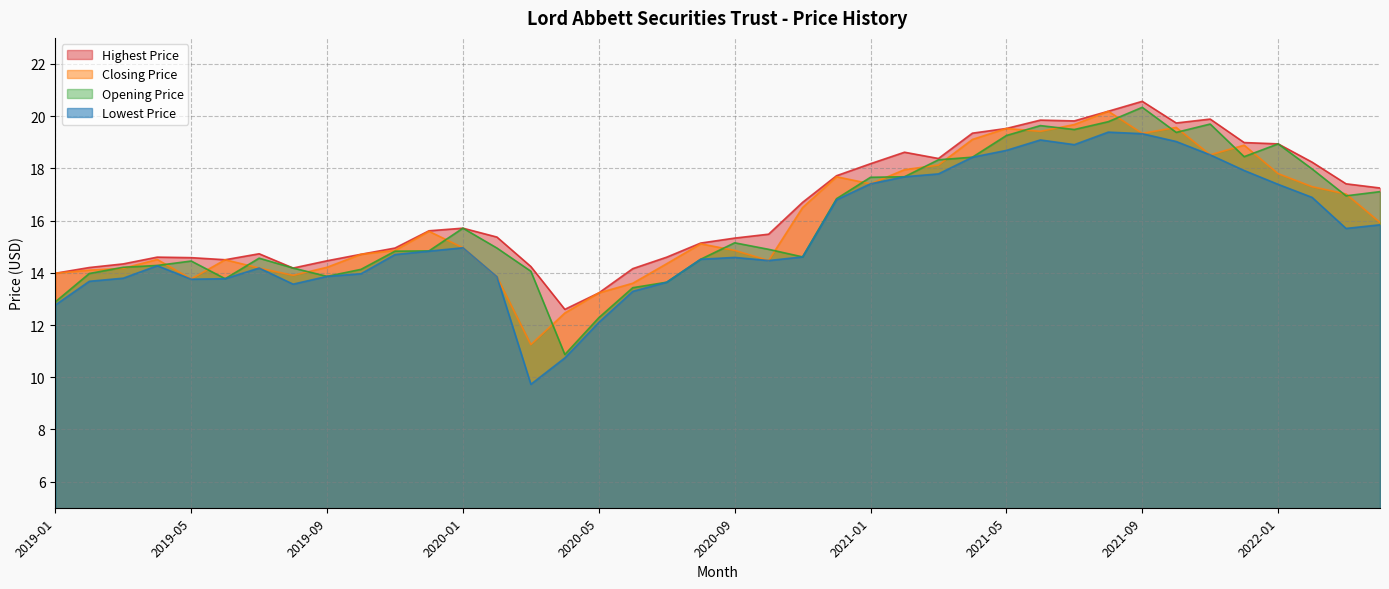

At which label does Opening Price first exceed 14?

2019-03